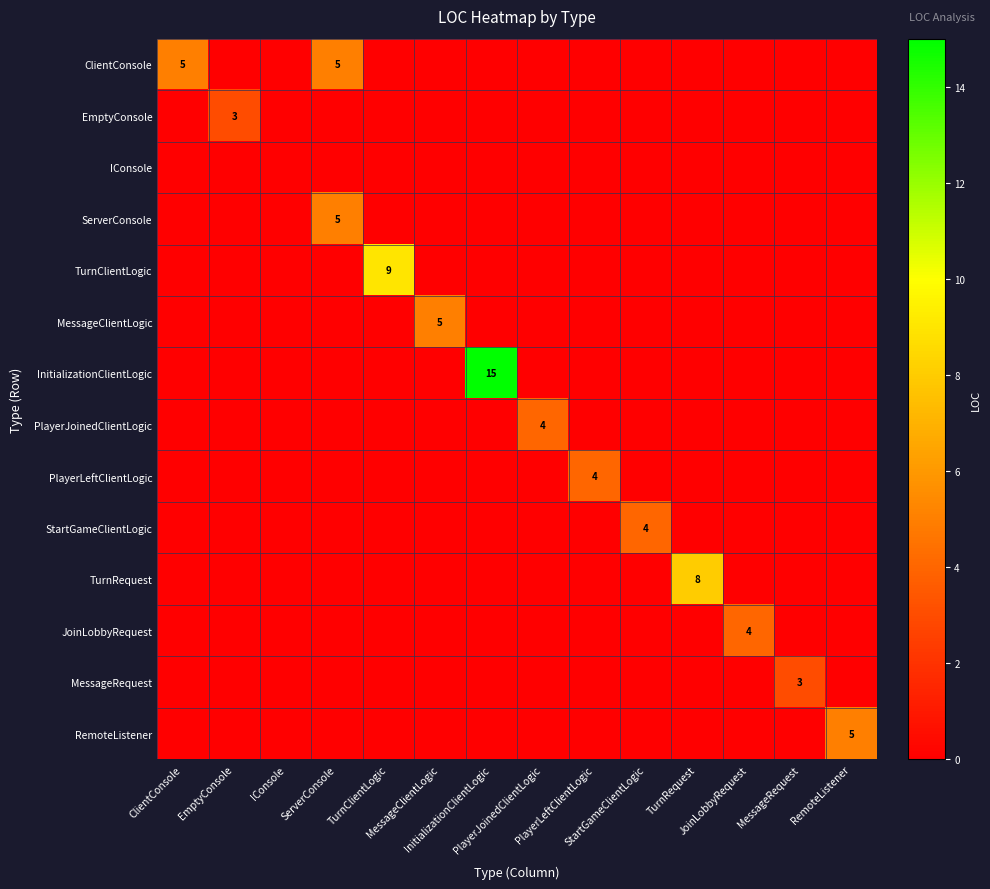

Which label corresponds to the largest value in the chart?

InitializationClientLogic